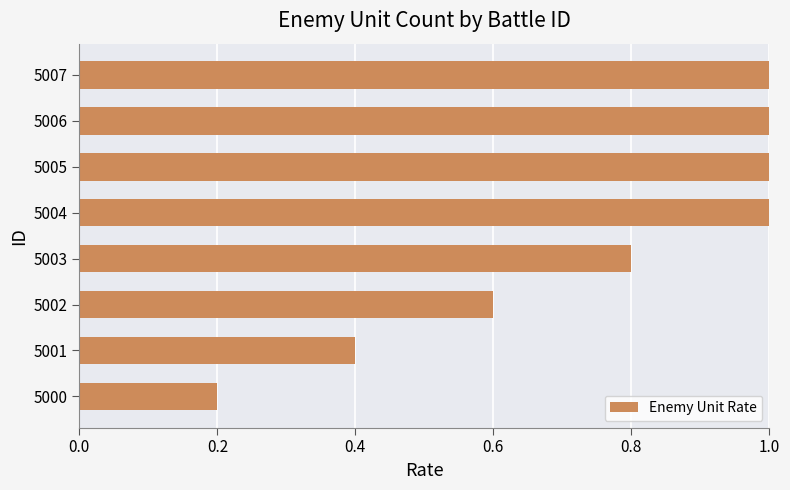

Reading bottom to top, extract all data points from this chart.

0.2	0.4	0.6	0.8	1.0	1.0	1.0	1.0